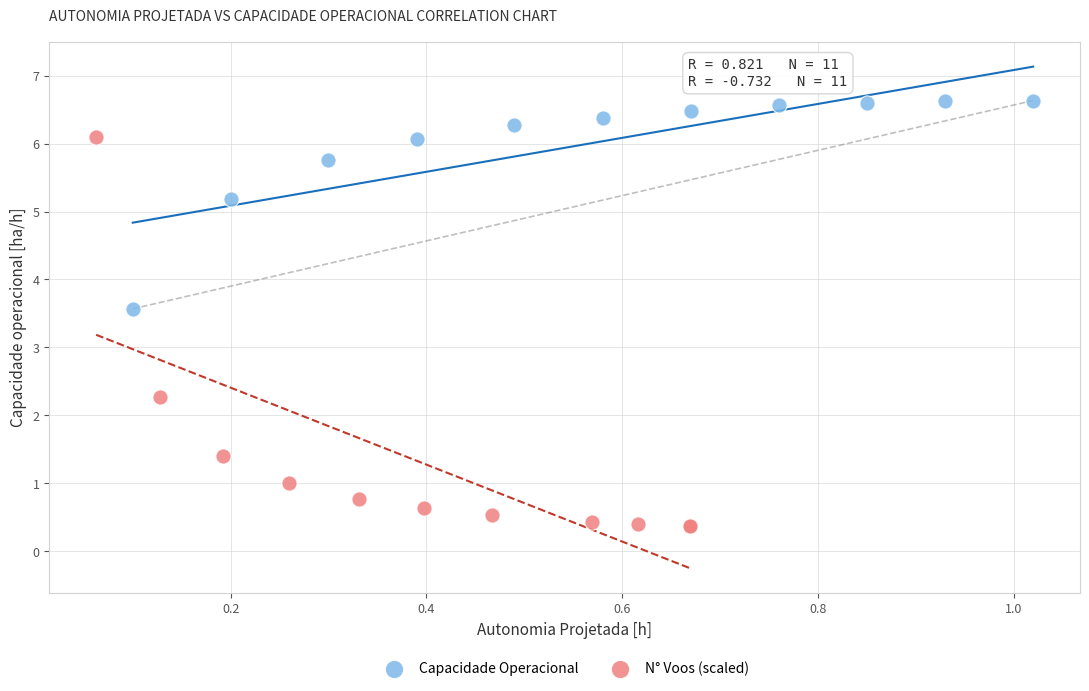

Which series reaches the maximum Y coordinate?

Capacidade Operacional